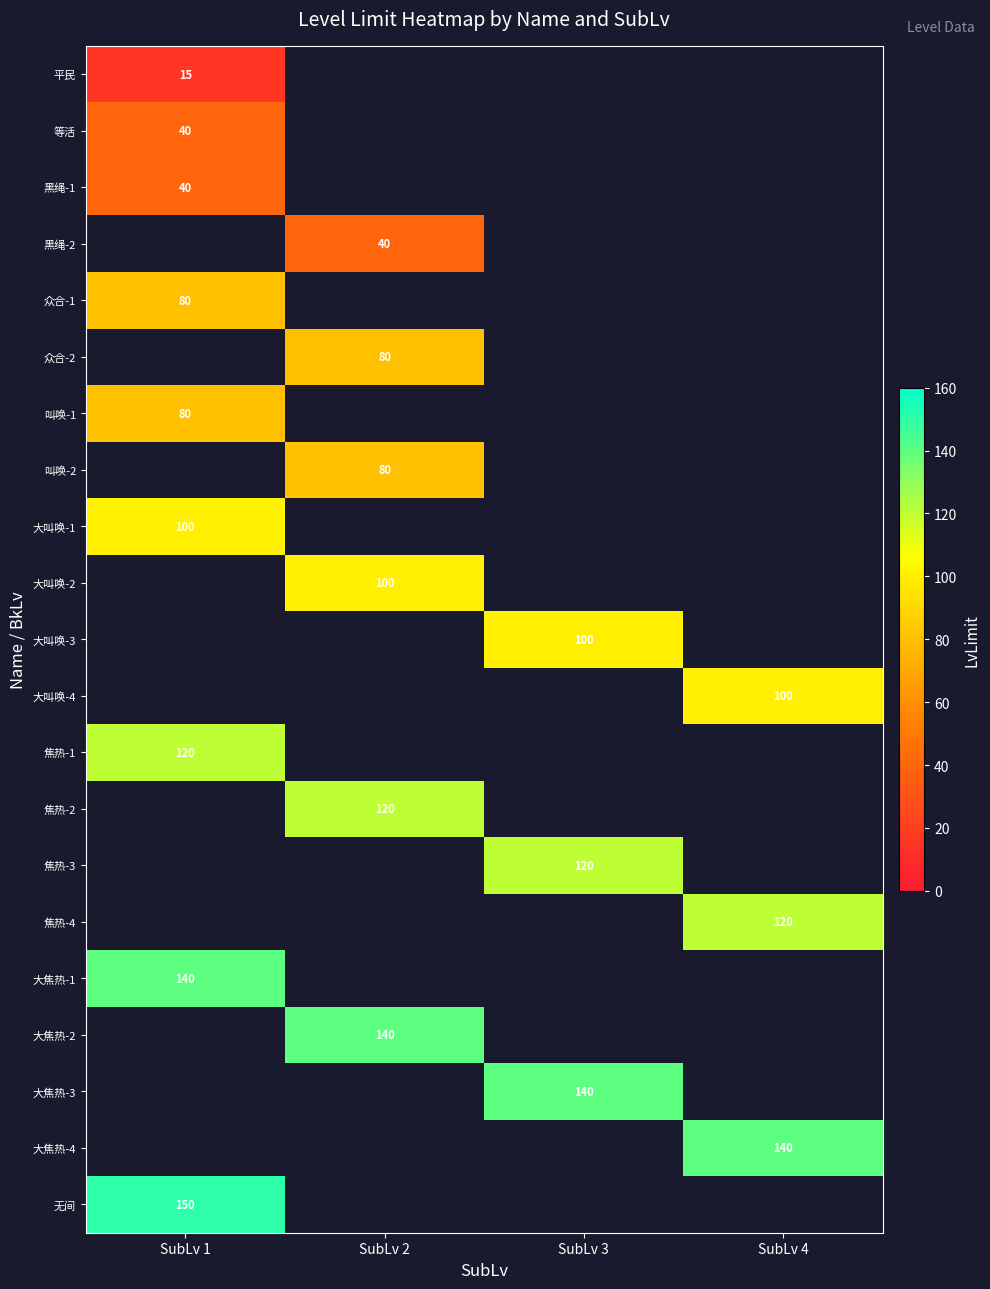

What is the smallest value displayed?

15.0